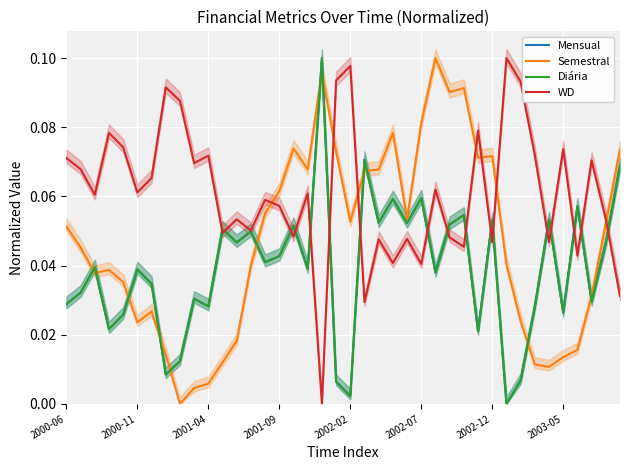

Is it true that Semestral equals 0.0 at 33?

False